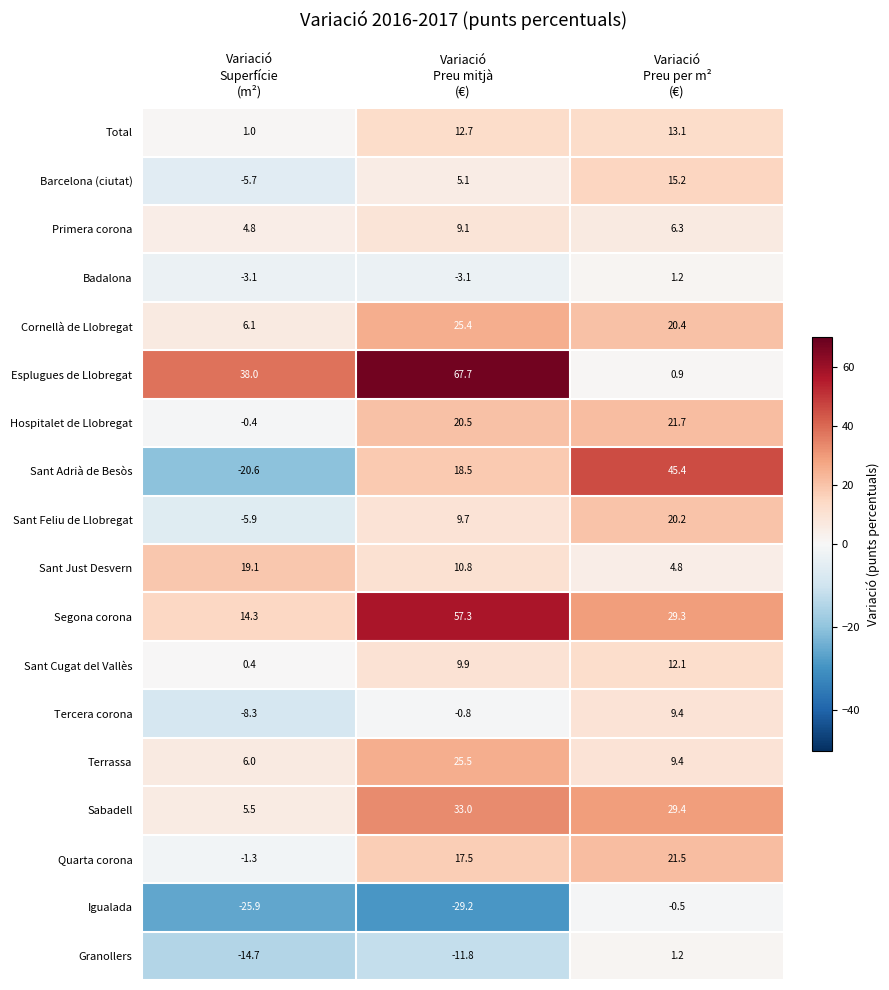

What is the average value of the Terrassa series?

13.6